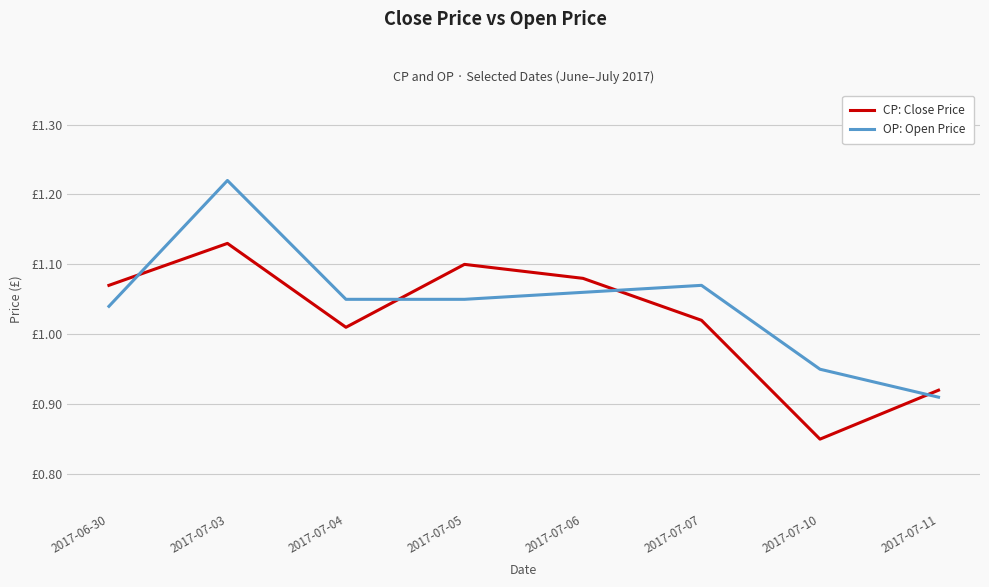

Reading left to right, what are all the values shown in this chart?

CP: Close Price: 2017-06-30=1.1	2017-07-03=1.1	2017-07-04=1.0	2017-07-05=1.1	2017-07-06=1.1	2017-07-07=1.0	2017-07-10=0.8	2017-07-11=0.9
OP: Open Price: 2017-06-30=1.0	2017-07-03=1.2	2017-07-04=1.1	2017-07-05=1.1	2017-07-06=1.1	2017-07-07=1.1	2017-07-10=0.9	2017-07-11=0.9